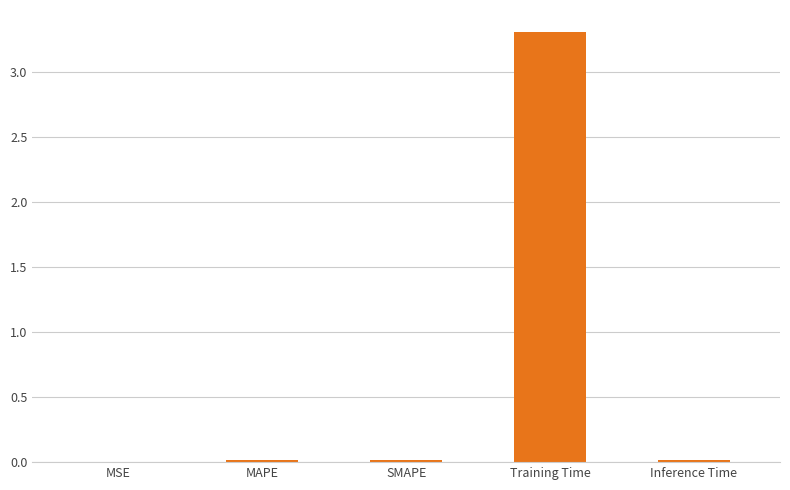

Which label corresponds to the largest value in the chart?

Training Time